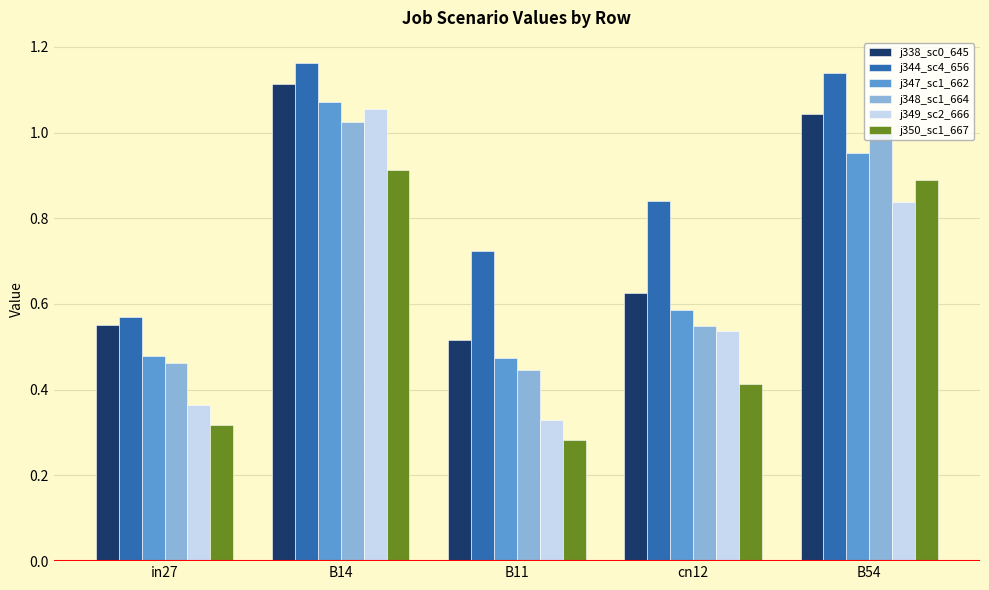

The j338_sc0_645 series shows 0.2 at B11. True or false?

False